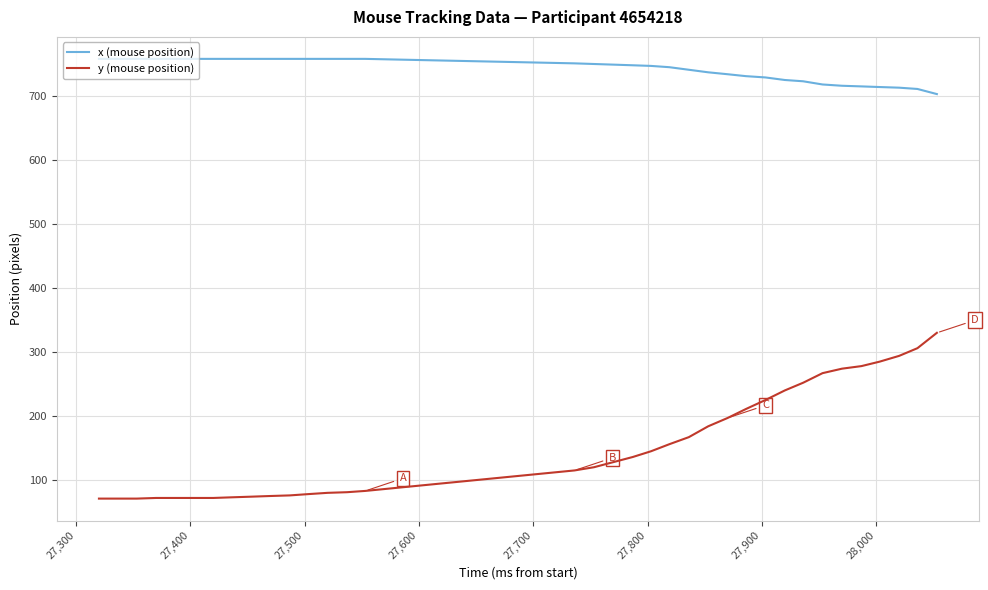

Is this an area chart (filled region under the line)?

No